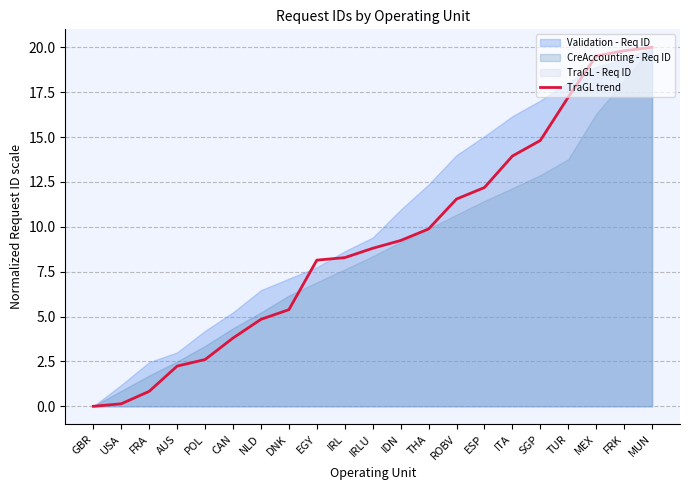

What is the ratio of the value at FRK to the value at NLD?

4.1